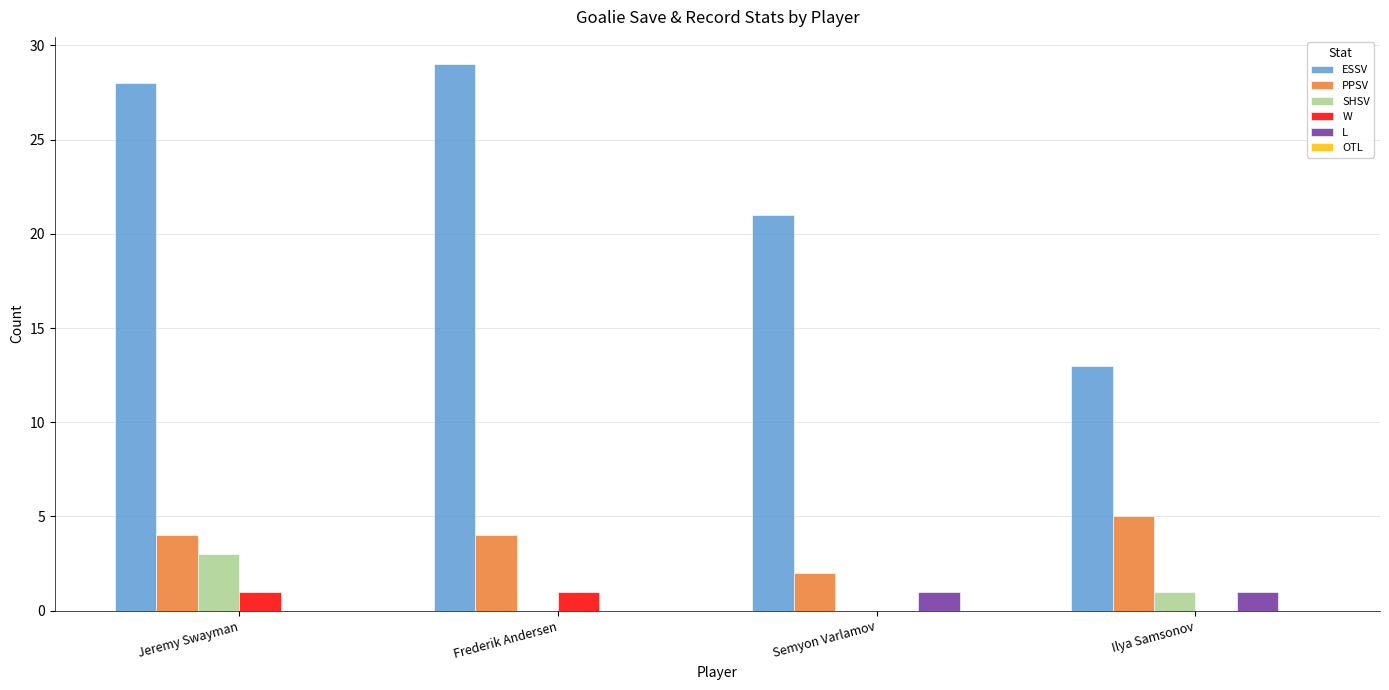

Read the ESSV value at Semyon Varlamov.

21